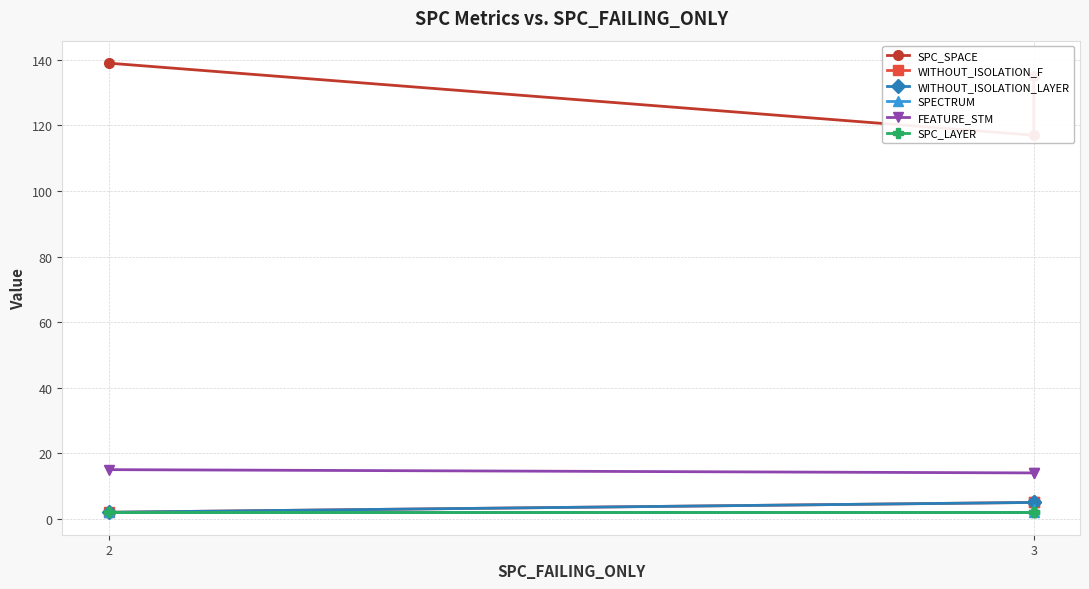

Which category has the lowest value across all series?

2